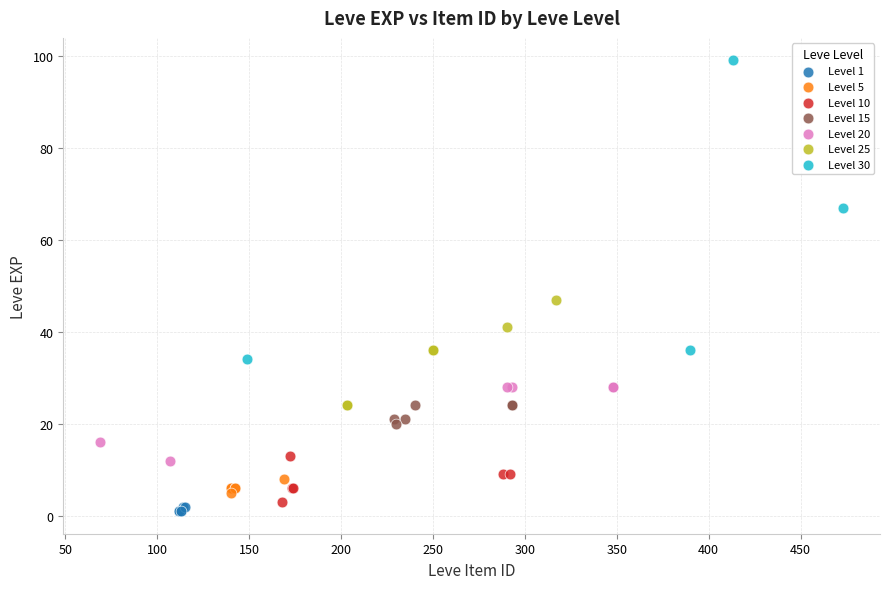

Which series has the largest Y range (max minus min)?

Level 30